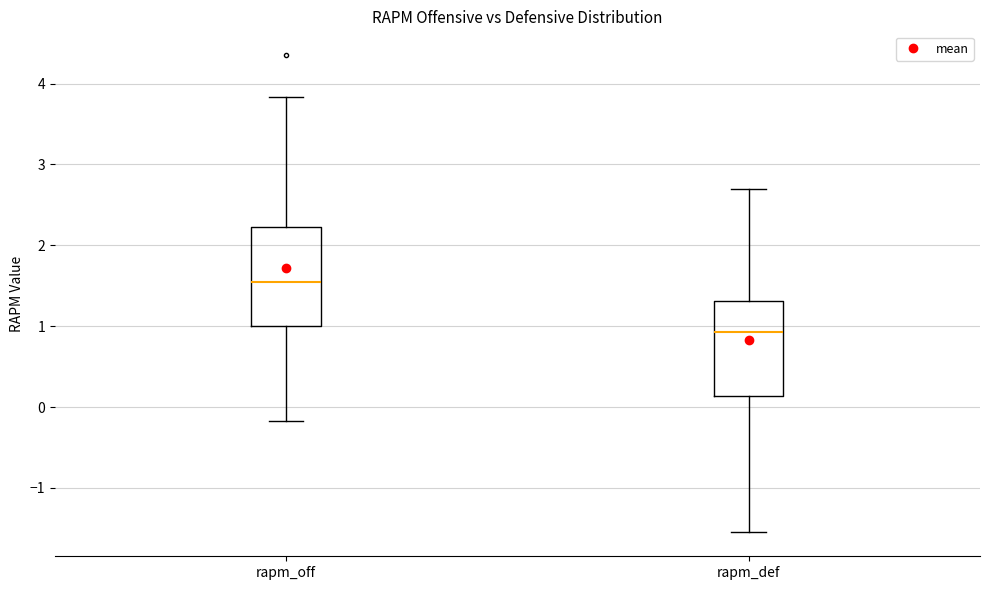

Where is the lower edge of the box for rapm_off on the y-axis? The values are not printed on the chart, so give them approximately, as read against the axis.

1.0